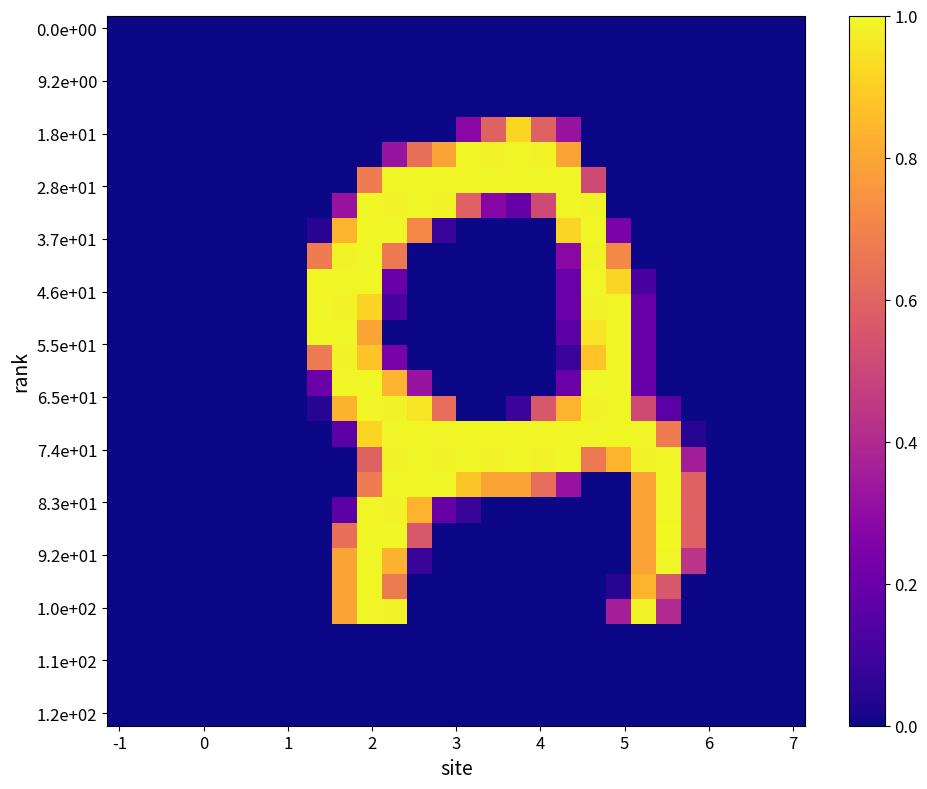

How many data points does each series have?

28